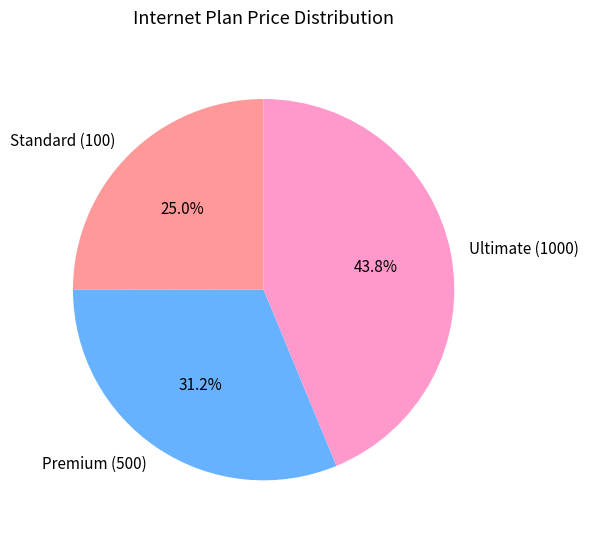

Is it true that Premium (500) is 31% of the pie?

True